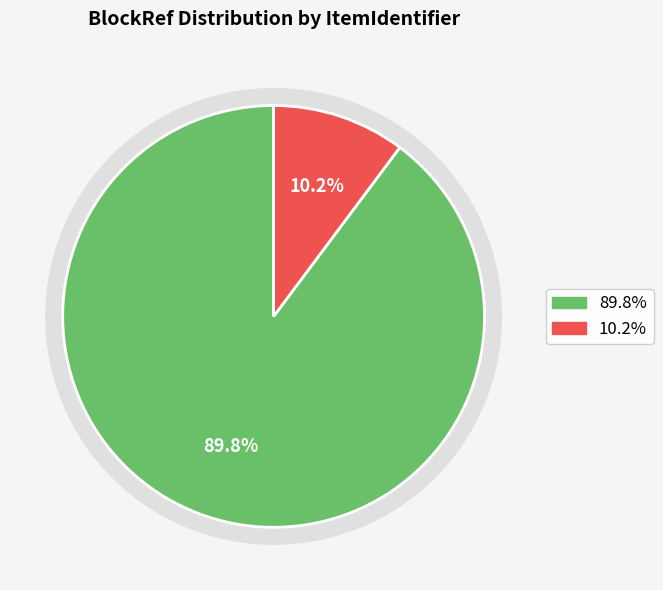

To the nearest percent, what is the average slice percentage?

50%